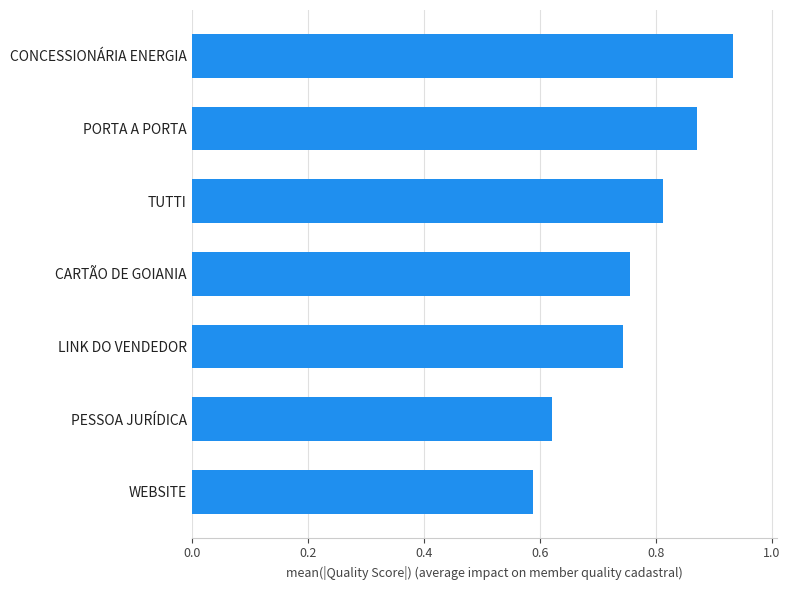

Where is the data nearest to the value 0?

WEBSITE